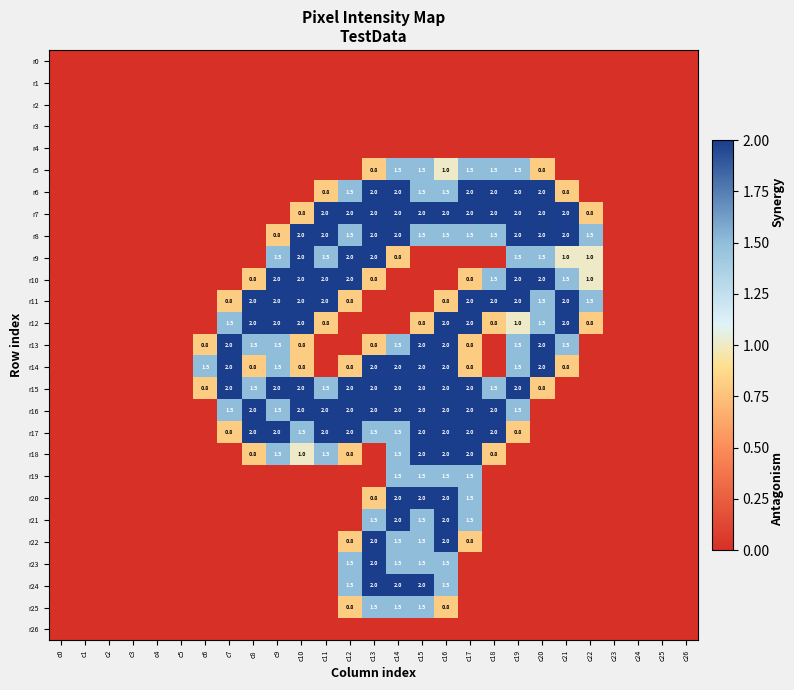

The r11 series shows 2.6 at c20. True or false?

False